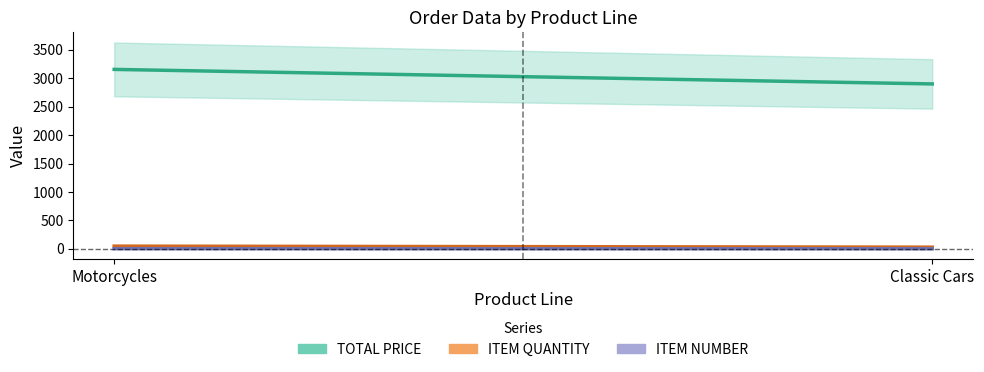

Reading left to right, list all the values displayed in this chart.

TOTAL PRICE: 3155.6	2900.0
ITEM QUANTITY: 47.0	29.0
ITEM NUMBER: 2.0	1.0